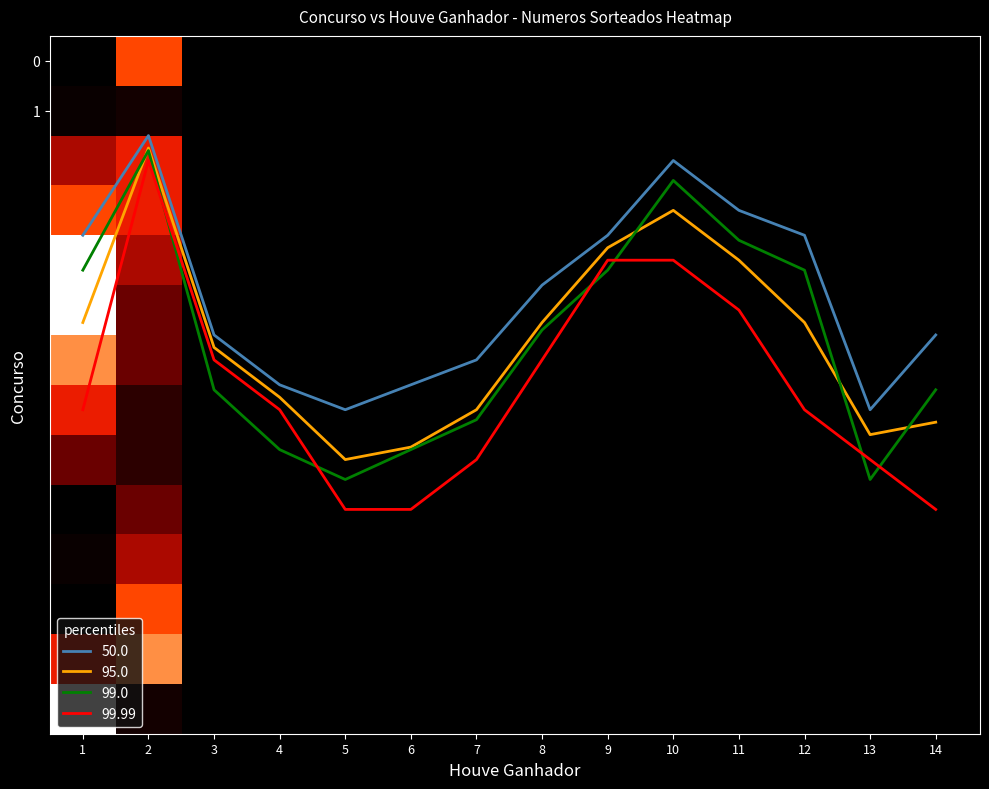

What is the minimum value for 99.0?

1.8